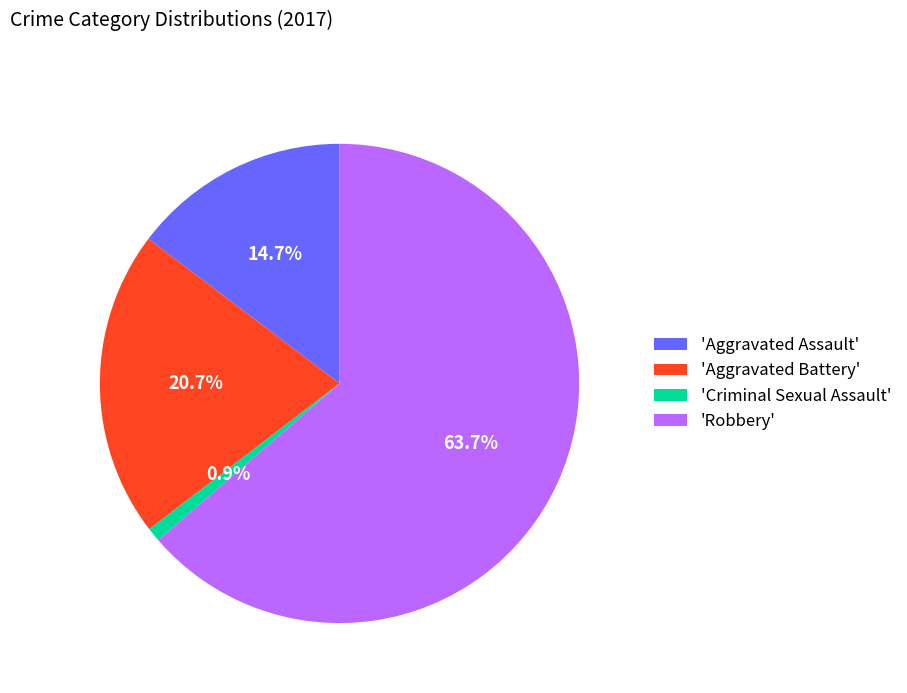

Approximately how many times larger is the value at 'Aggravated Battery' compared to 'Aggravated Assault'?

1.4